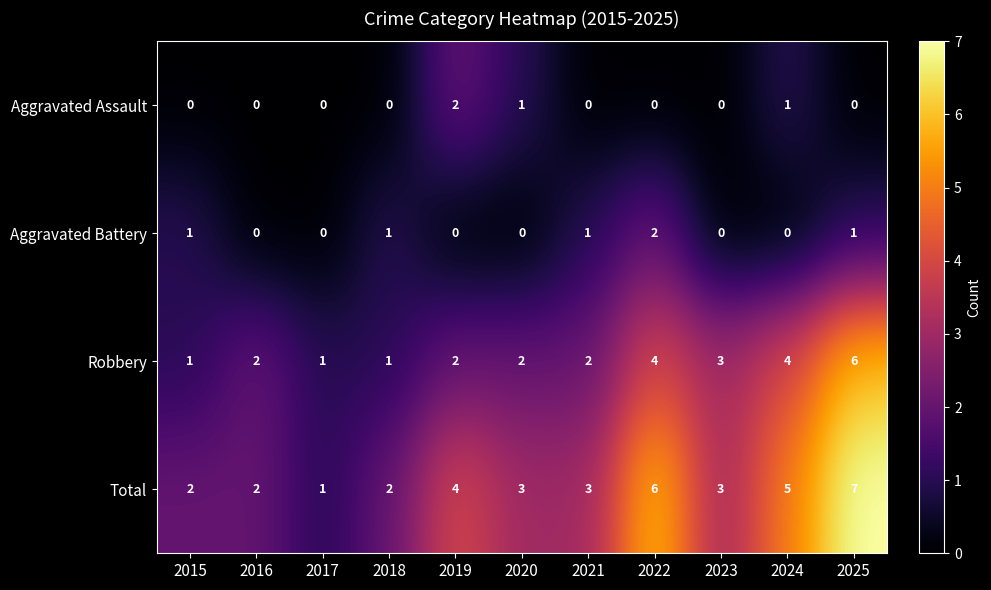

At which category does the chart reach its peak across all series?

2025